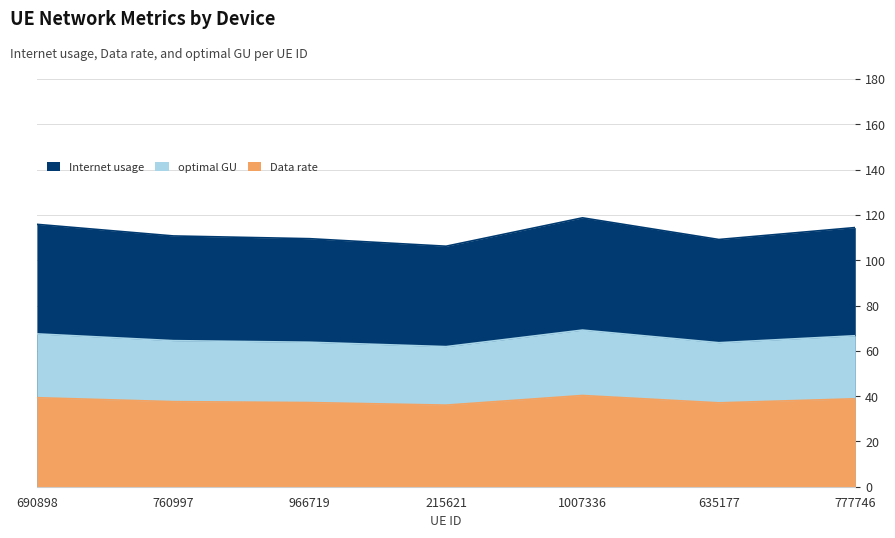

What is the spread (max minus min) of values at 215621?

70.2